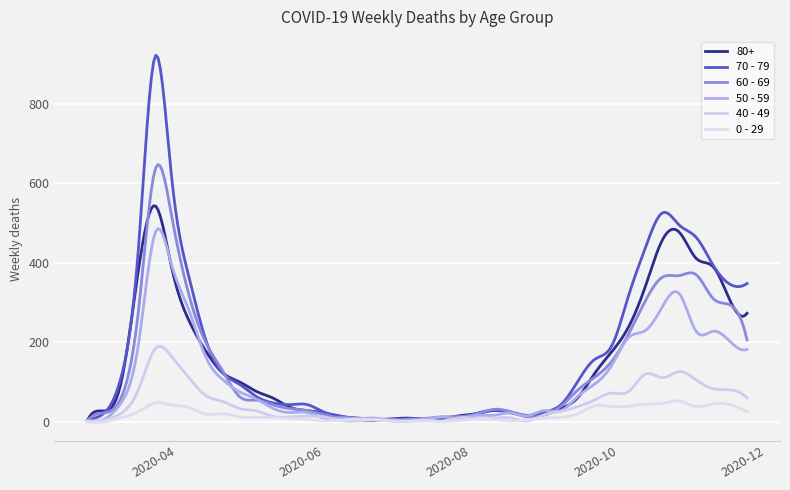

True or false: 0 - 29 and 70 - 79 cross at least once.

False